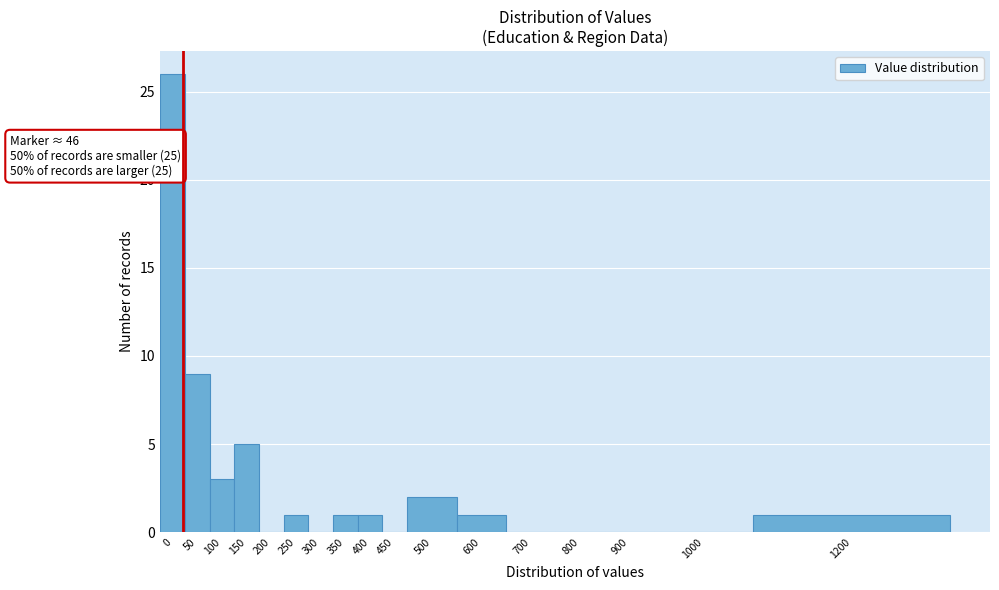

Reading left to right, what are all the values shown in this chart?

0=26	50=9	100=3	150=5	200=0	250=1	300=0	350=1	400=1	450=0	500=2	600=1	700=0	800=0	900=0	1000=0	1200=1